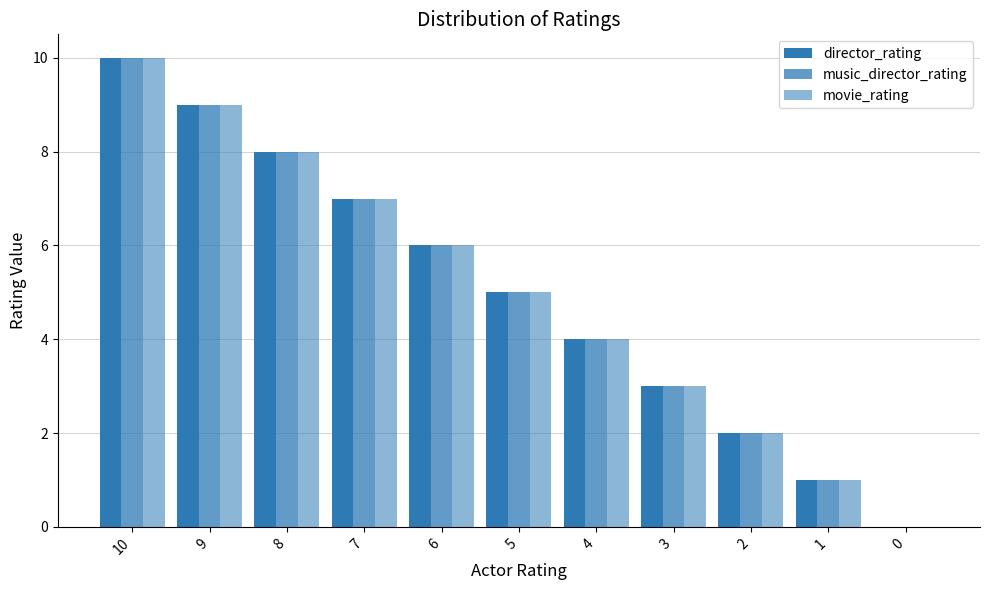

What is the sum of all director_rating values?

55